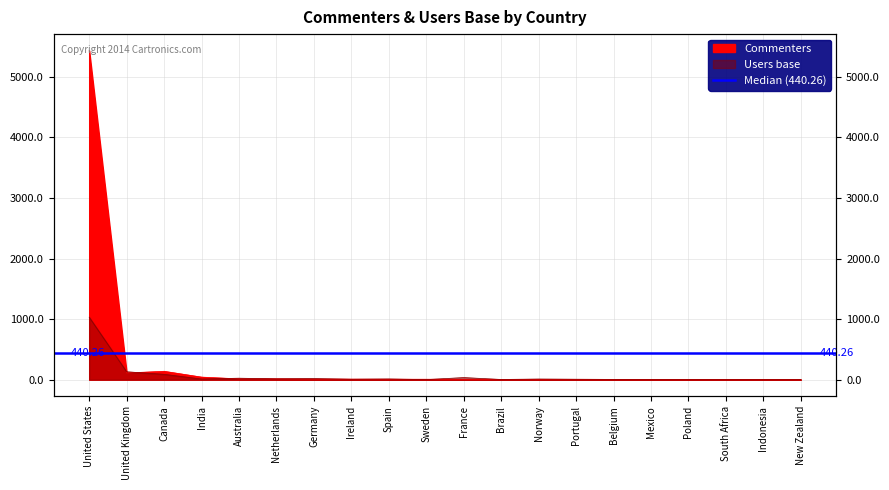

In Commenters, how many points are higher than both neighbors (excluding endpoints)?

1